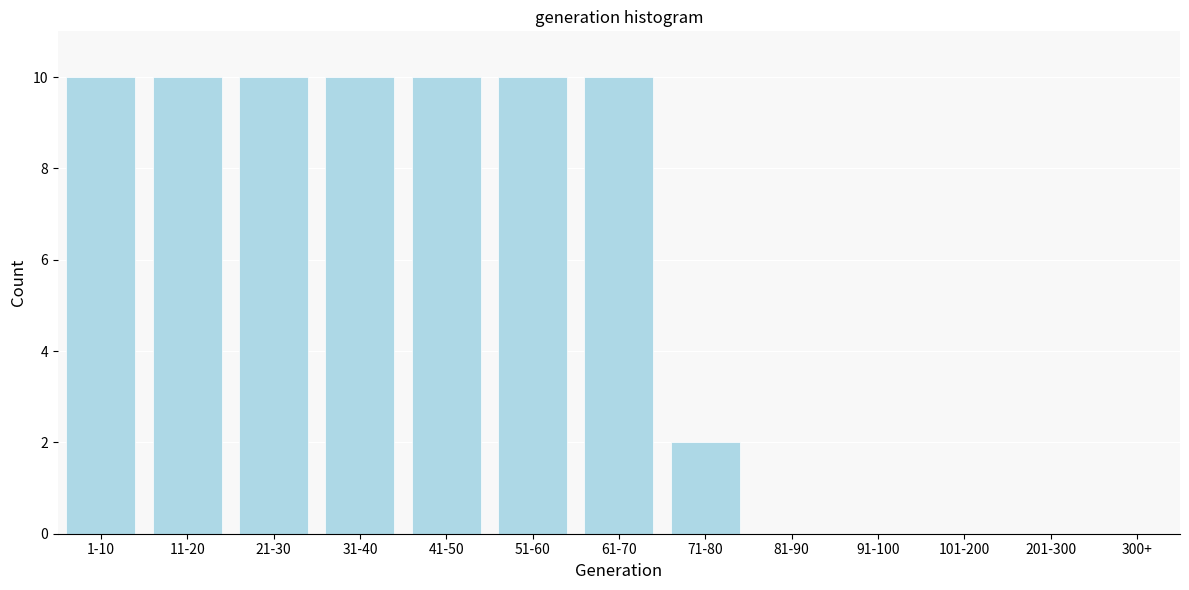

Reading left to right, transcribe all the data shown in this chart.

1-10=10	11-20=10	21-30=10	31-40=10	41-50=10	51-60=10	61-70=10	71-80=2	81-90=0	91-100=0	101-200=0	201-300=0	300+=0